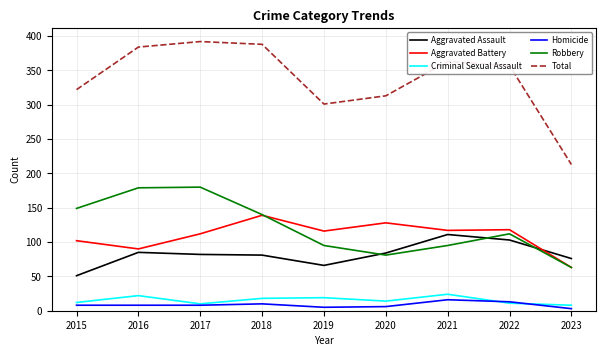

True or false: Homicide and Aggravated Assault intersect in this chart.

False